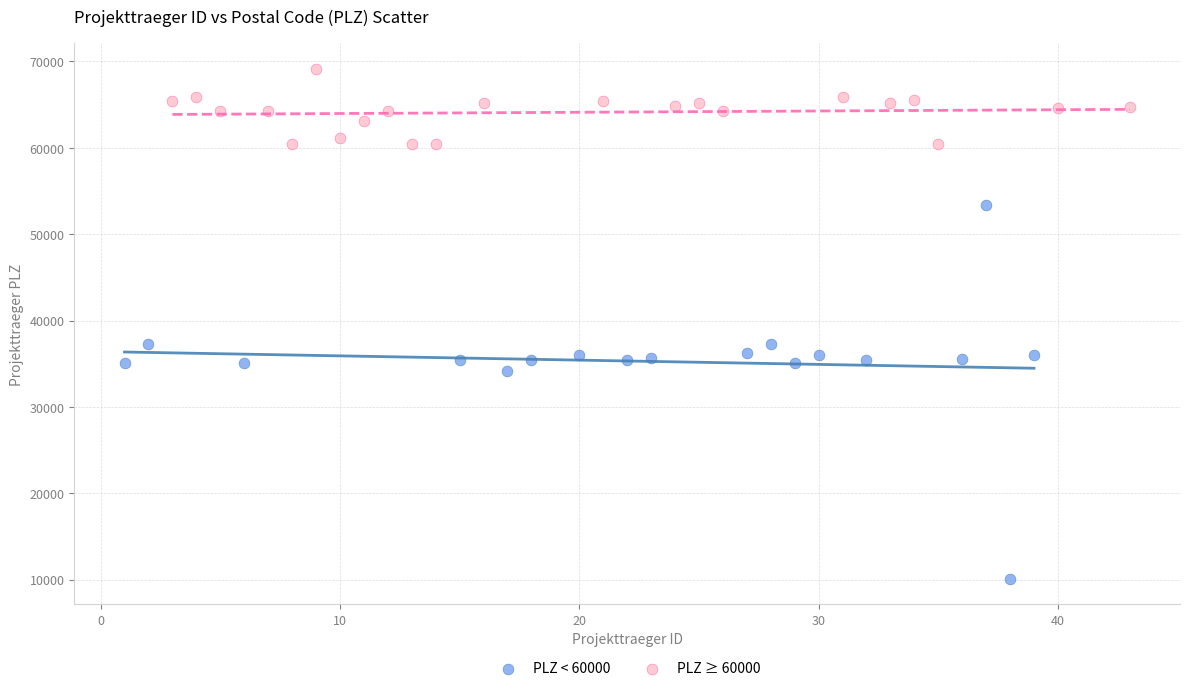

What are all the series names shown in the legend?

PLZ < 60000, PLZ ≥ 60000